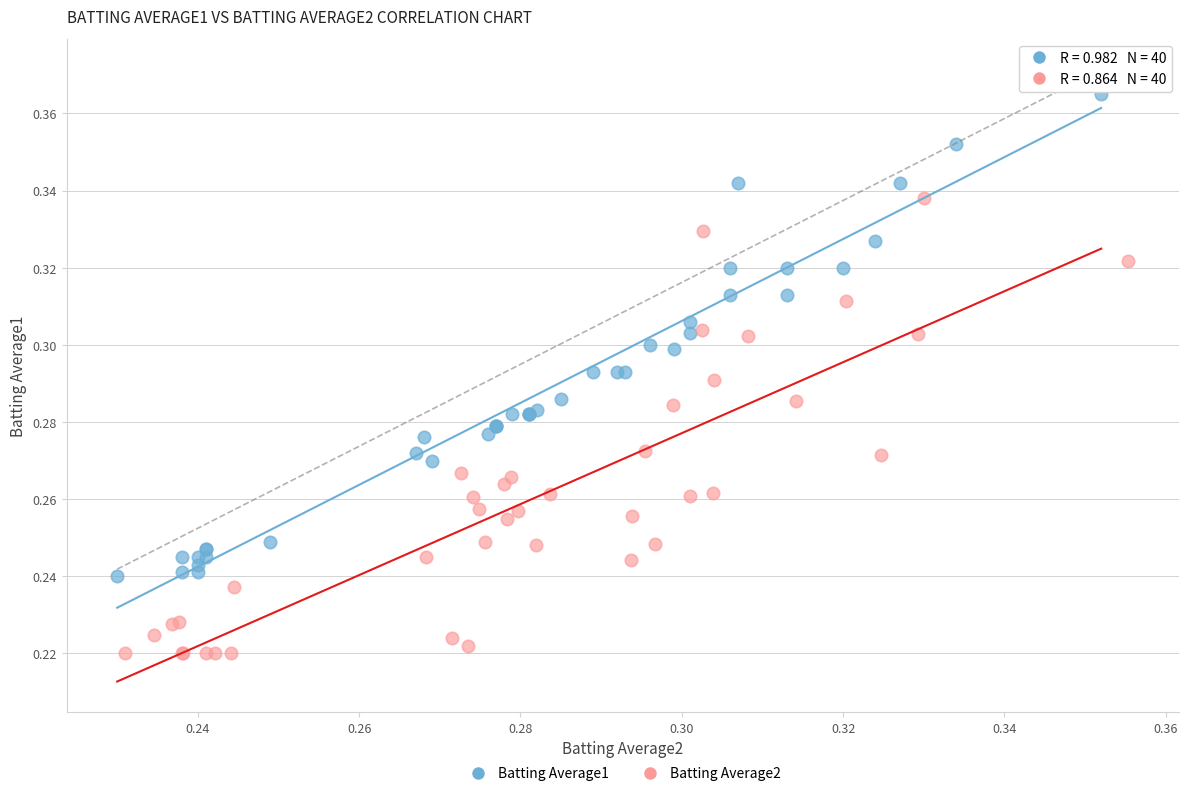

Which series reaches the maximum Y coordinate?

Batting Average1